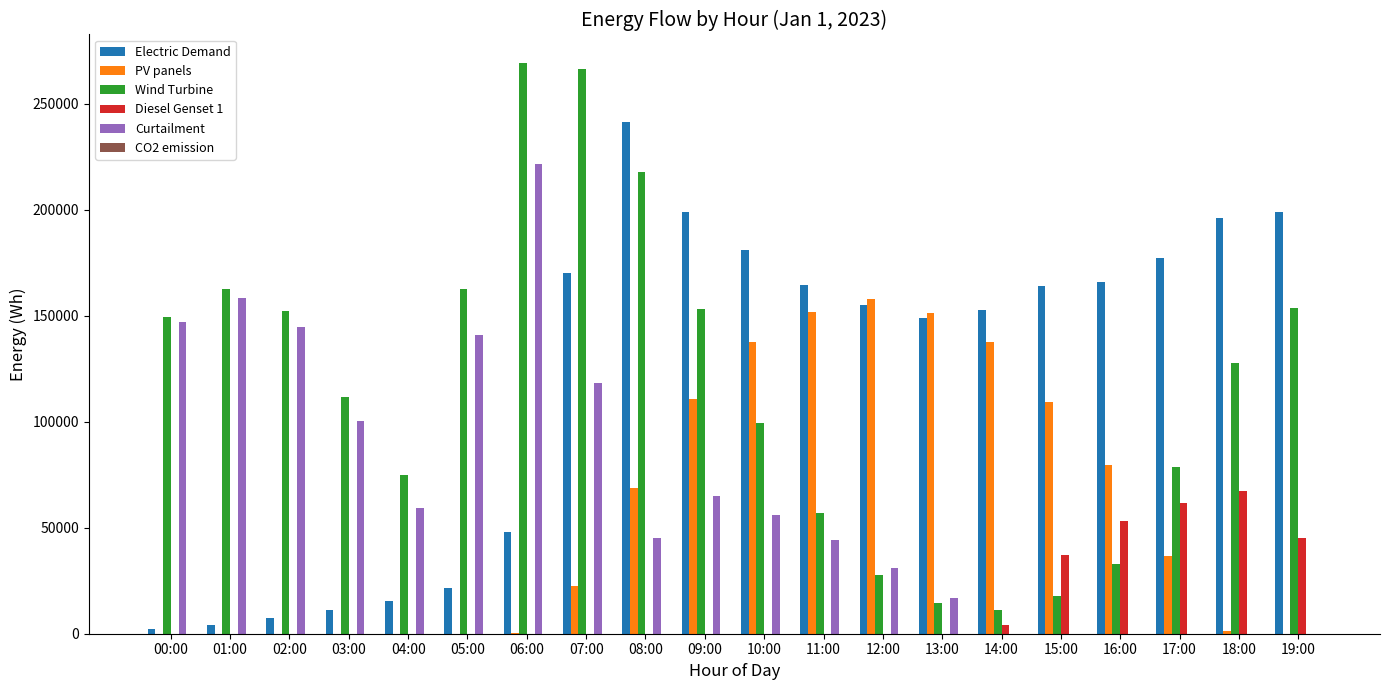

Between 01:00 and 12:00, which series saw the biggest shift?

PV panels